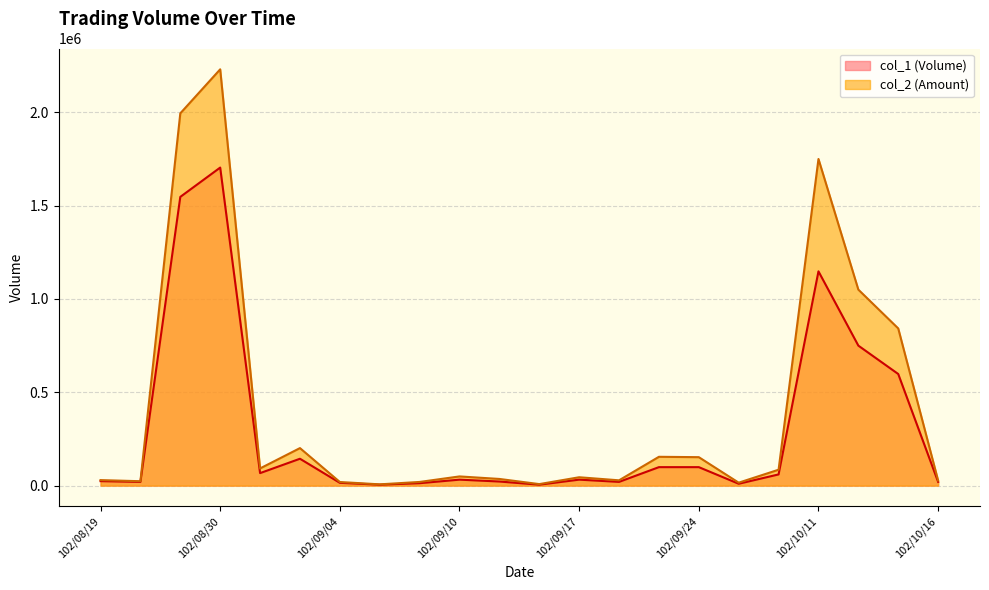

How many distinct data groups are displayed?

2